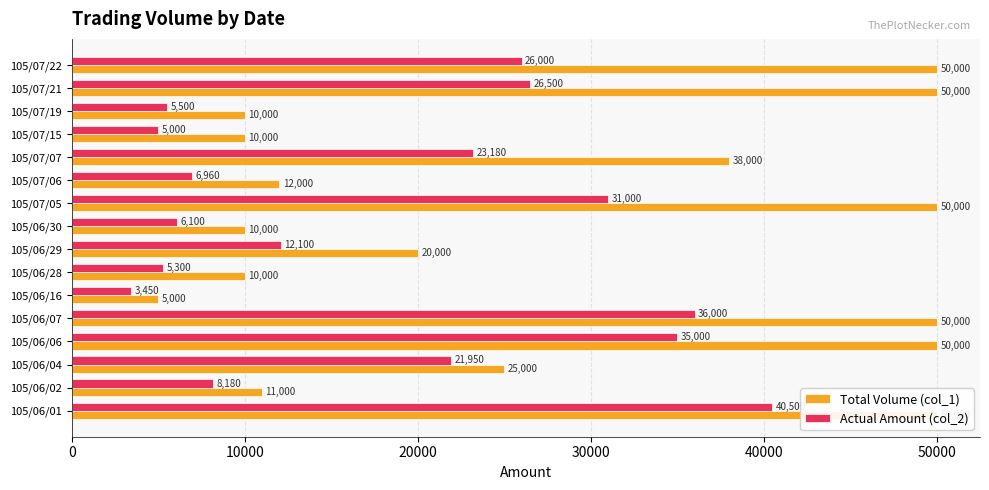

How many bars are there in total?

32